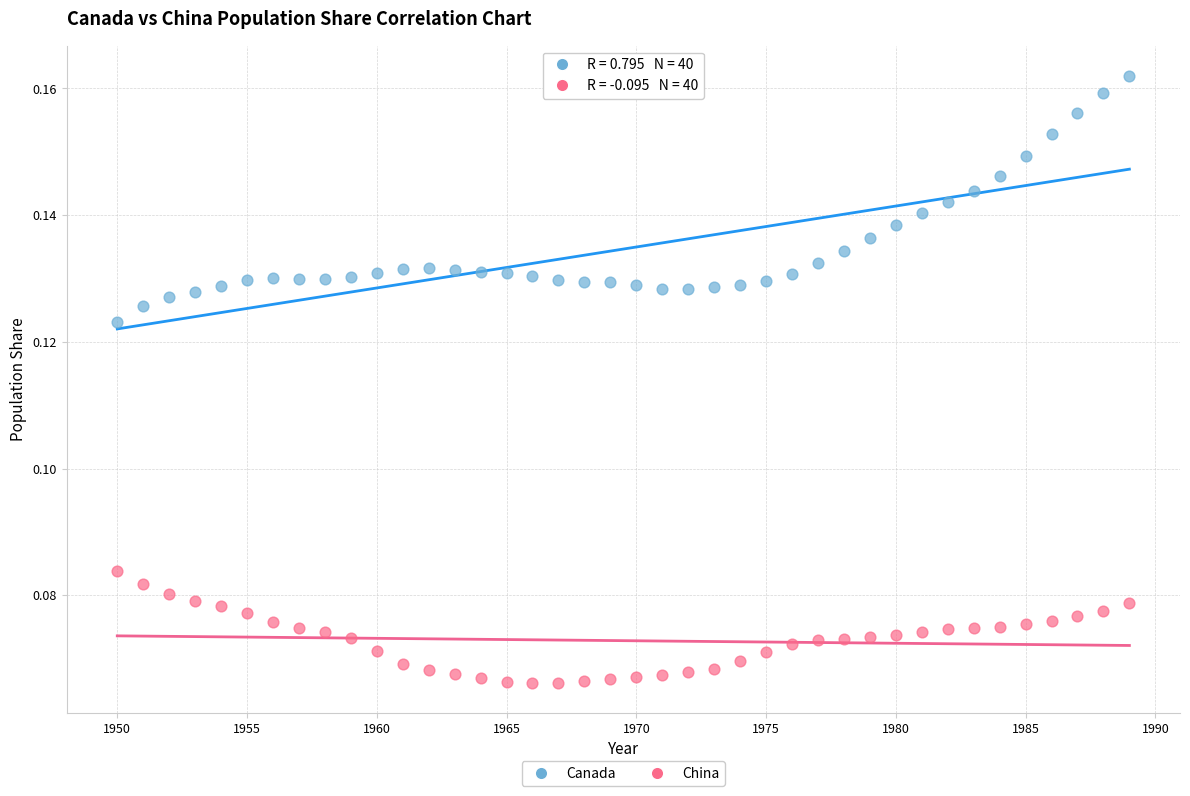

Across all data points, what is the range of X values (max minus min)?

39.0